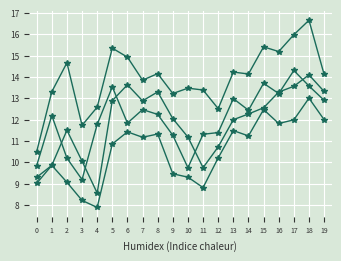

Does the chart have visible grid lines?

Yes